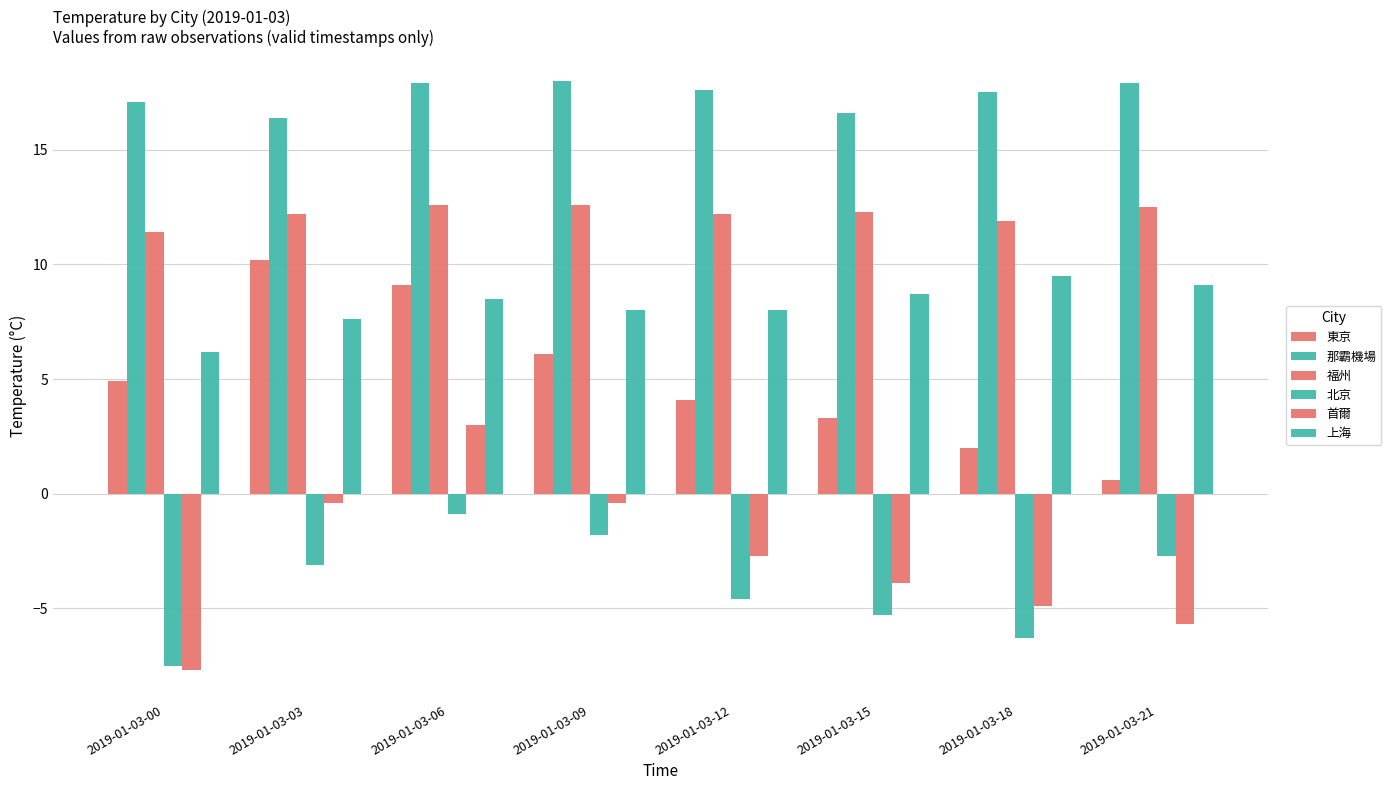

What is the difference between the 北京 values at 2019-01-03-00 and 2019-01-03-18?

1.2